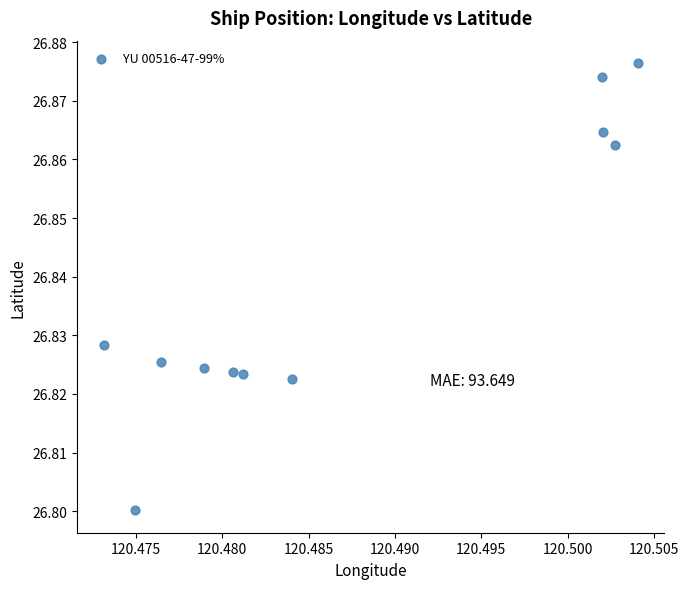

What is the average X value?

120.5